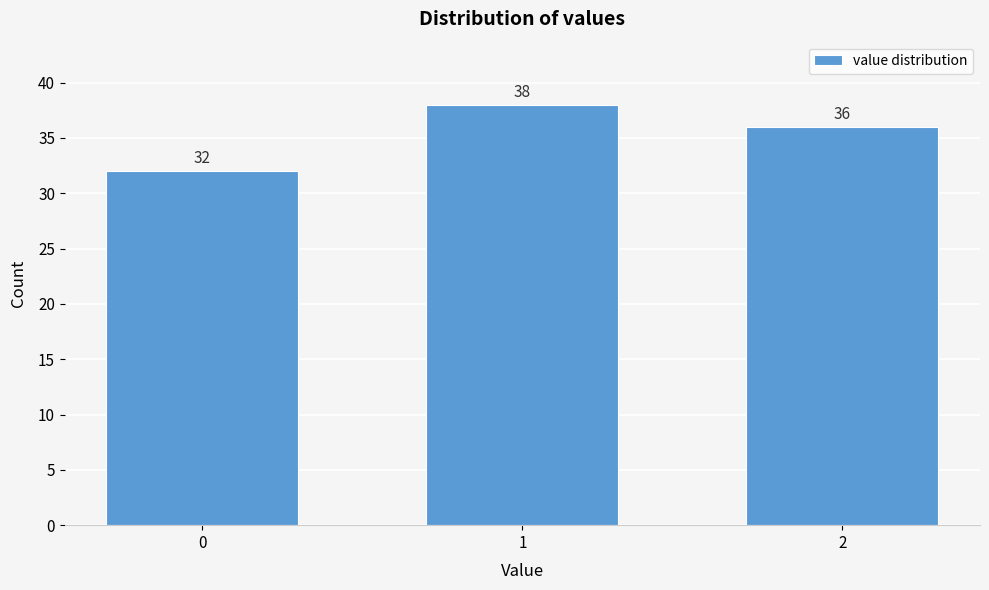

Reading left to right, transcribe all the data shown in this chart.

32	38	36